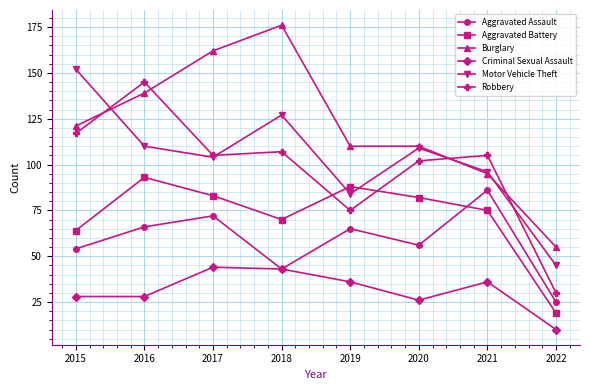

Reading left to right, extract all data points from this chart.

Aggravated Assault: 2015=54	2016=66	2017=72	2018=43	2019=65	2020=56	2021=86	2022=25
Aggravated Battery: 2015=64	2016=93	2017=83	2018=70	2019=88	2020=82	2021=75	2022=19
Burglary: 2015=121	2016=139	2017=162	2018=176	2019=110	2020=110	2021=95	2022=55
Criminal Sexual Assault: 2015=28	2016=28	2017=44	2018=43	2019=36	2020=26	2021=36	2022=10
Motor Vehicle Theft: 2015=152	2016=110	2017=104	2018=127	2019=84	2020=109	2021=96	2022=45
Robbery: 2015=117	2016=145	2017=105	2018=107	2019=75	2020=102	2021=105	2022=30